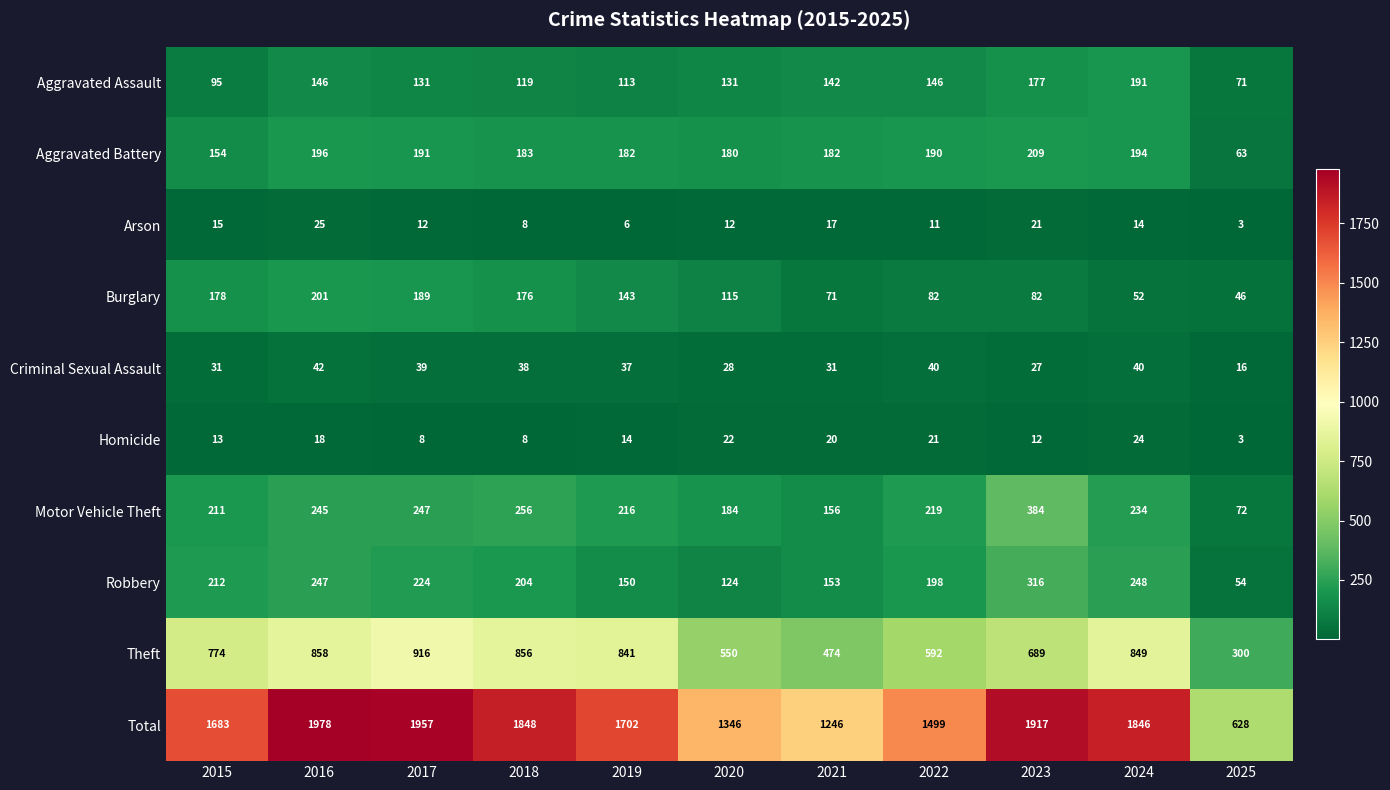

The value of Burglary at 2015 is 178. True or false?

True